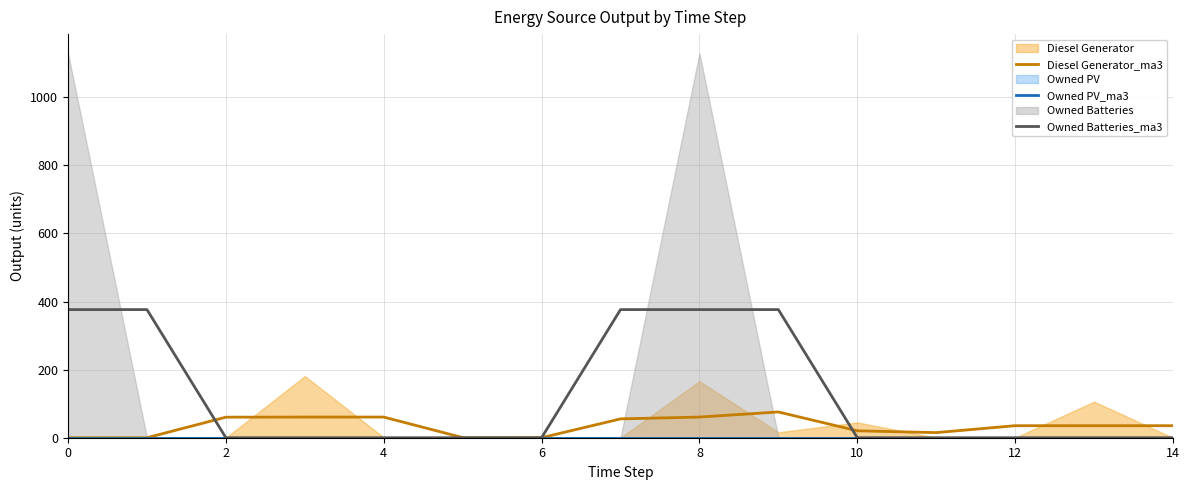

True or false: Owned Batteries_ma3 has a value of 0.0 at 12.

True